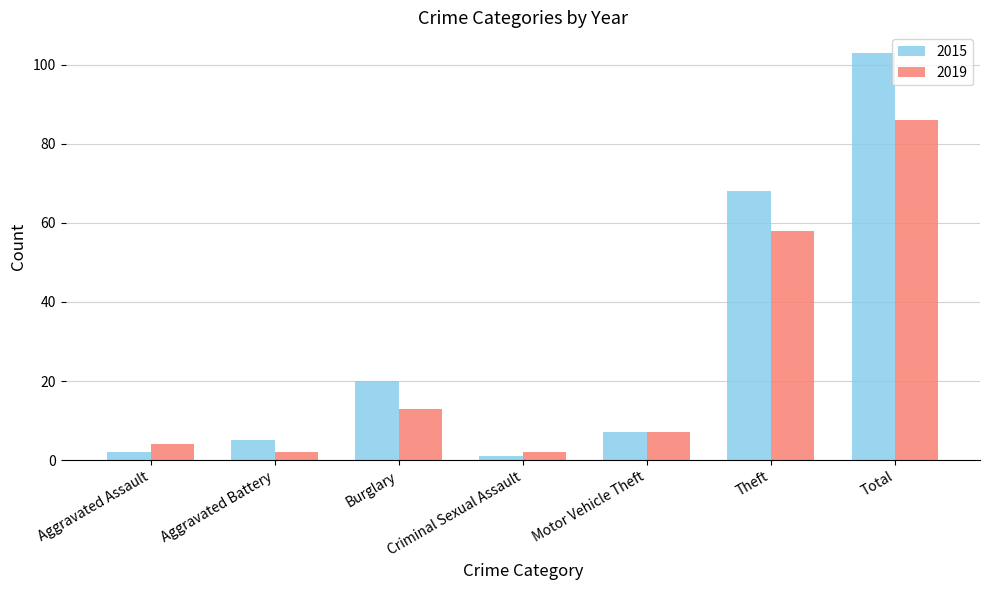

Where is 2019 nearest to the value 44?

Theft